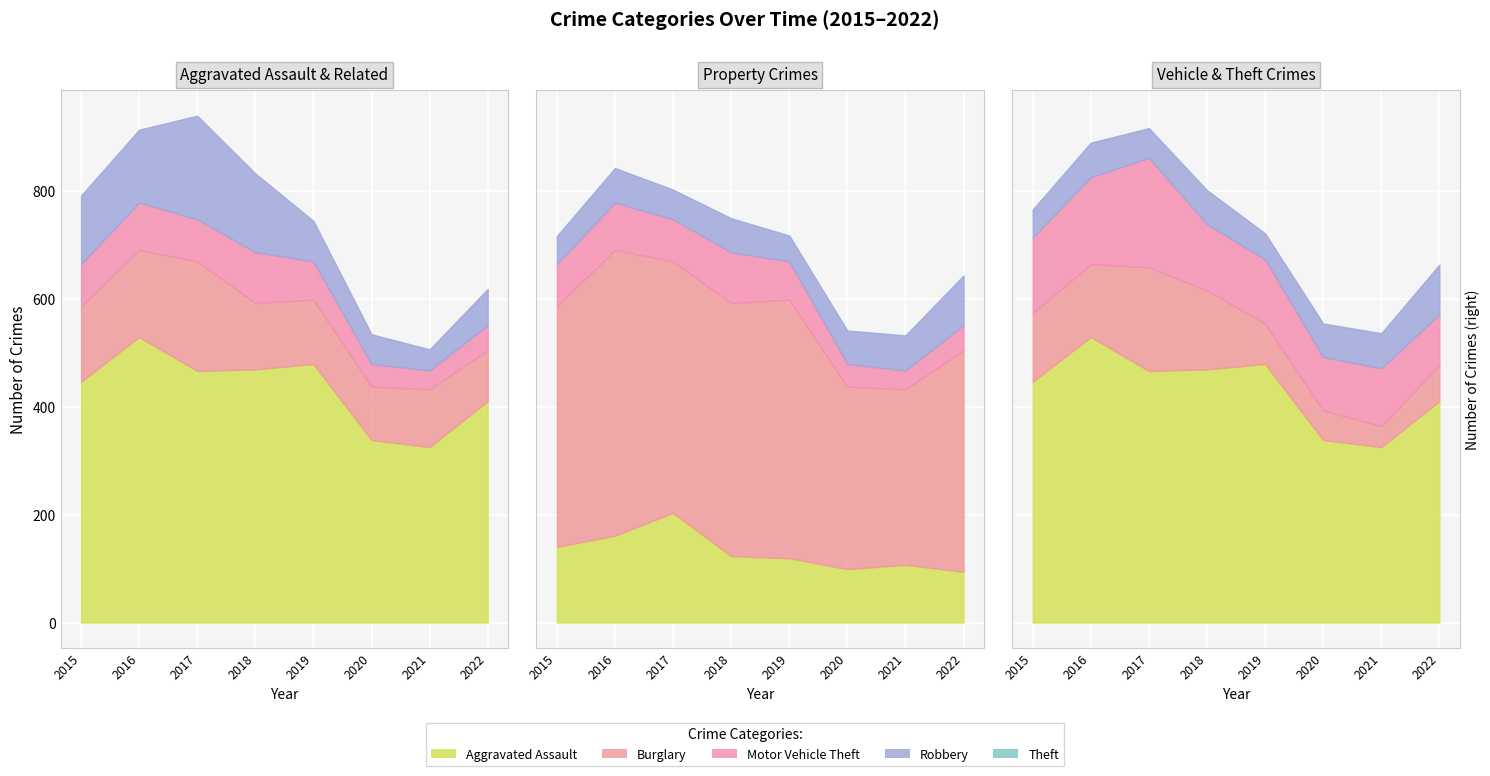

True or false: Theft and Motor Vehicle Theft intersect in this chart.

False